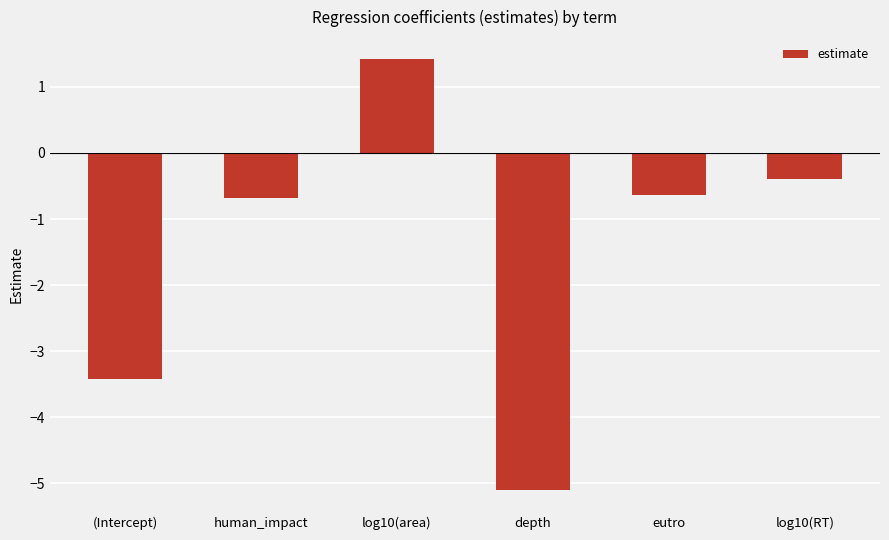

What is the minimum value shown in the chart?

-5.1